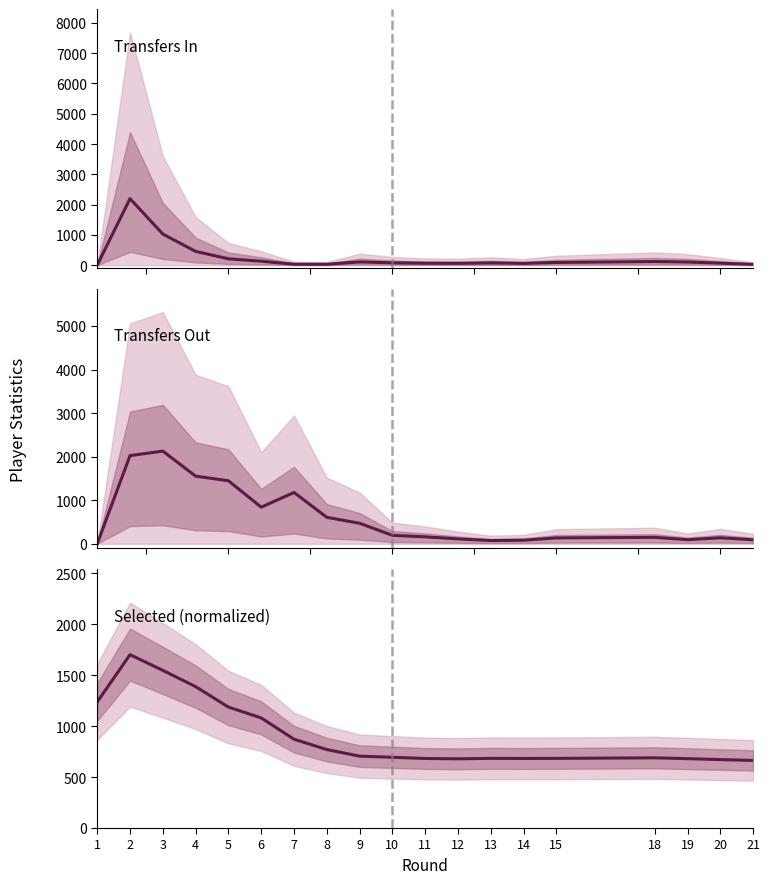

Which series has the widest spread of values?

transfers_in